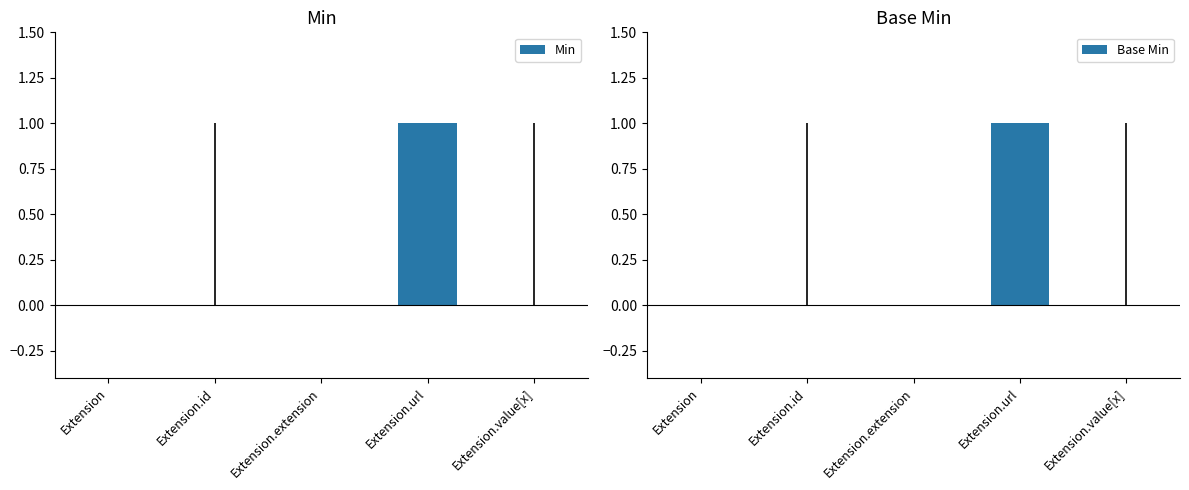

What position from the right is Extension.id?

4